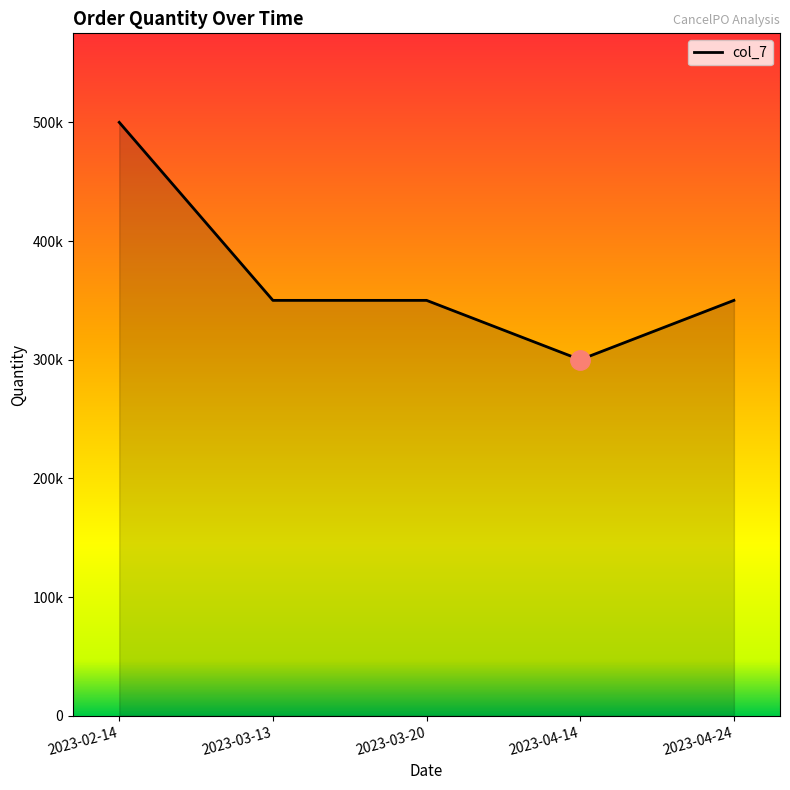

Reading left to right, transcribe all the data shown in this chart.

500000	350000	350000	300000	350000